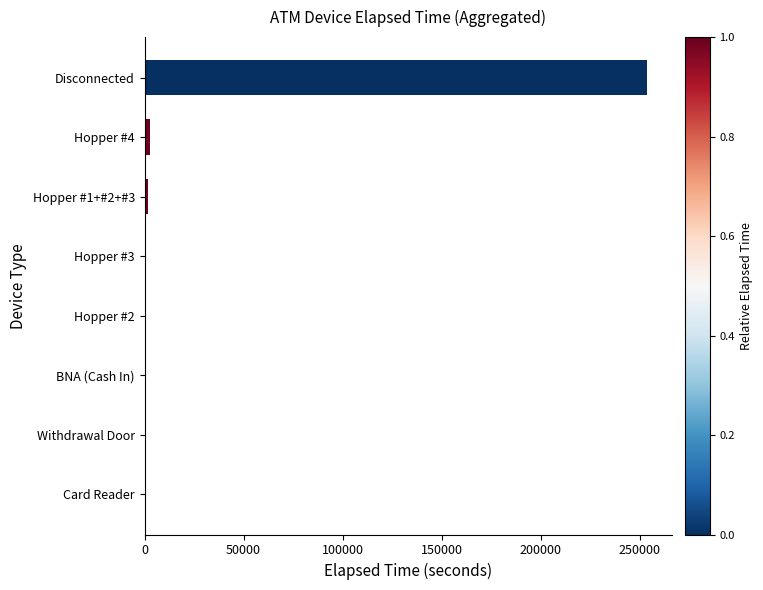

Which label corresponds to the largest value in the chart?

Disconnected